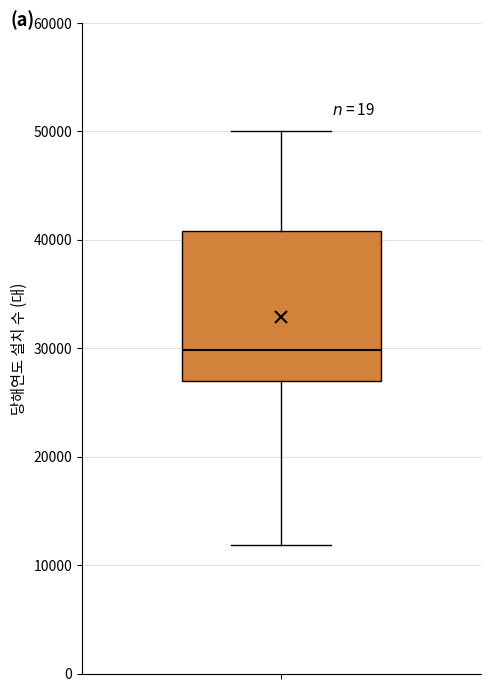

Transcribe this box plot: give where the median line is, the range the box spans, and where the two whiskers end, as read against the y-axis. The values are not printed on the chart, so give them approximately, as read against the axis.

median 30000, box 27000 to 41000, whiskers 12000 to 50000